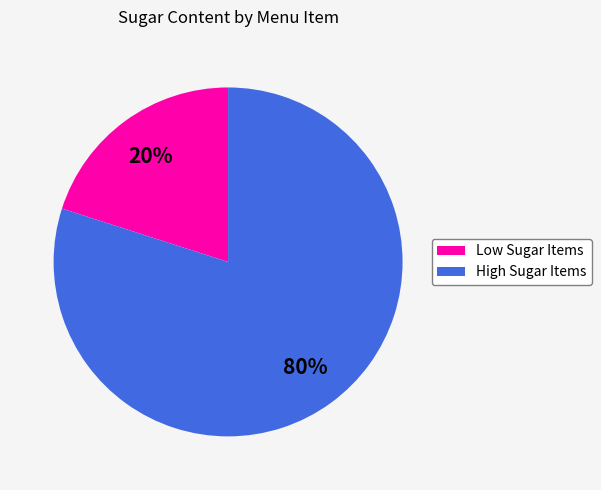

Is there any slice that represents more than half of the pie?

Yes